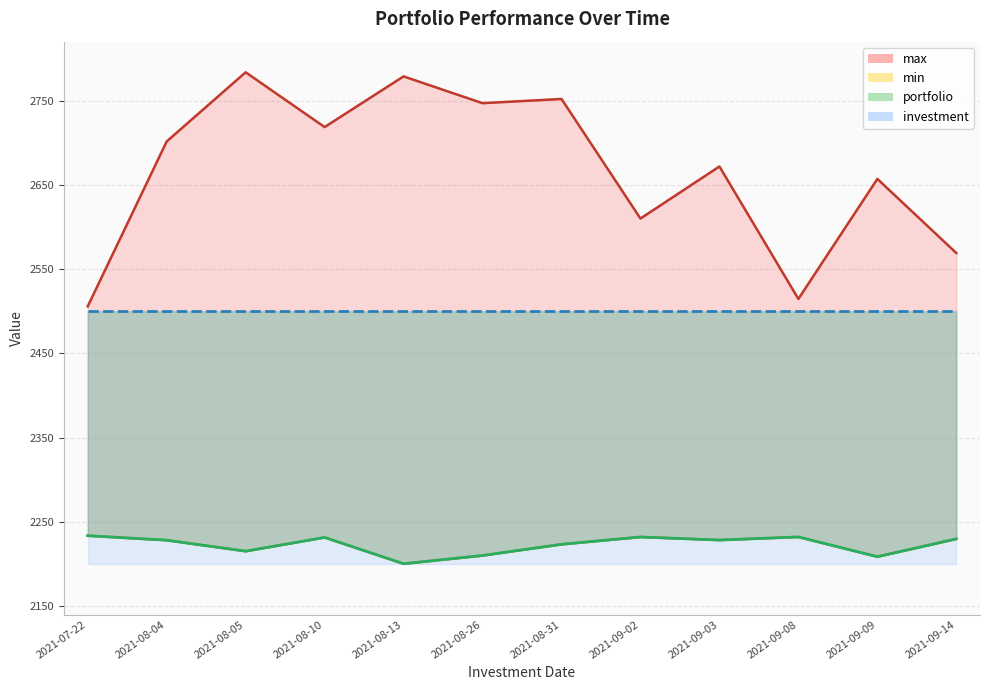

True or false: min has more than 0 points higher than both neighbors.

True